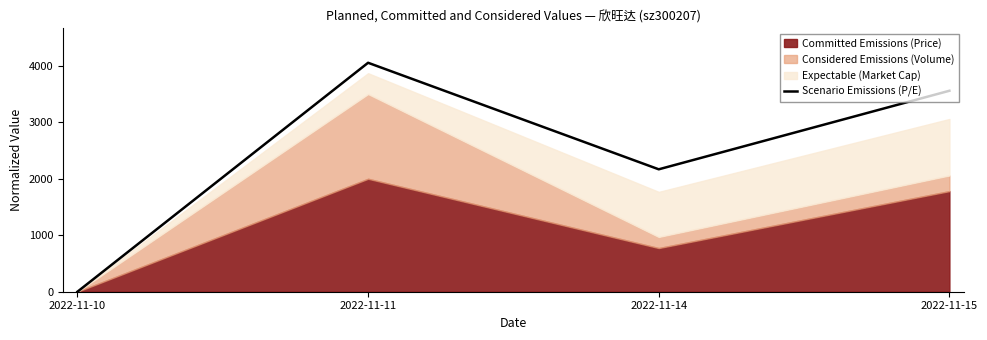

At which category does the data reach its first local peak?

2022-11-11